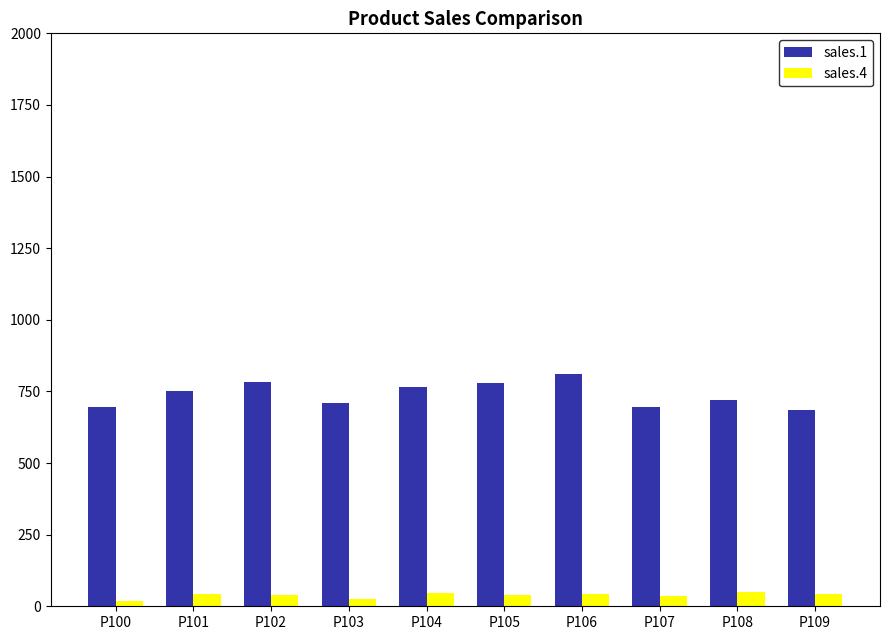

Which series has the widest spread of values?

sales.1